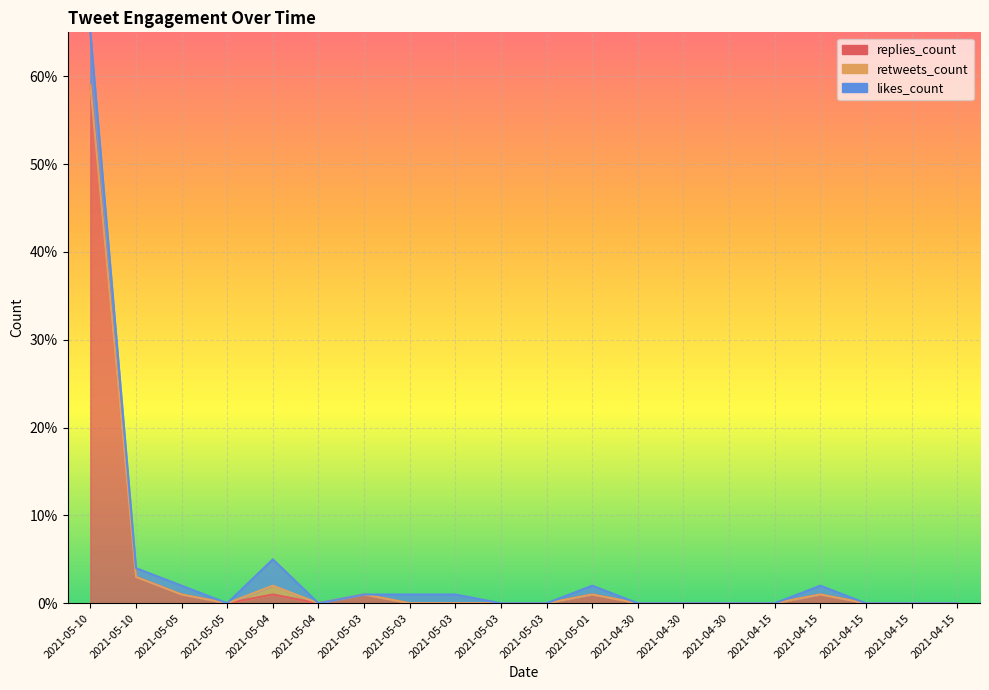

True or false: retweets_count and replies_count cross at least once.

False